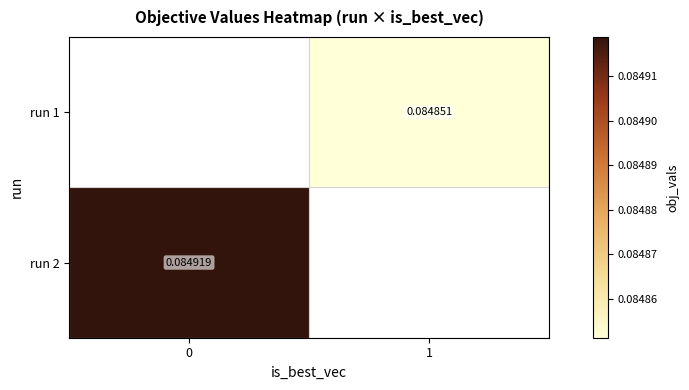

How many positive values does the run 2 series have?

1